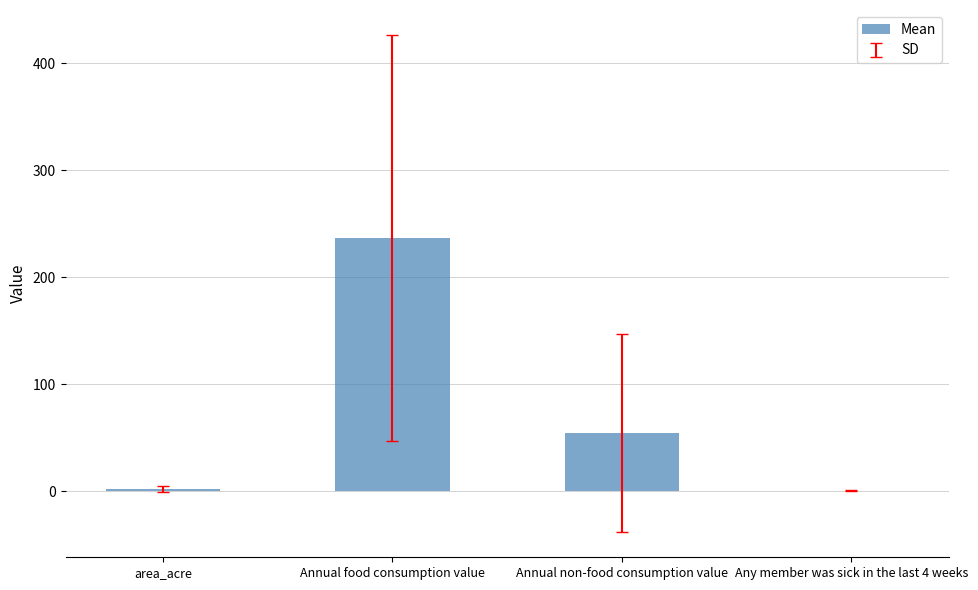

Is it true that the value at Annual non-food consumption value is 31.1?

False